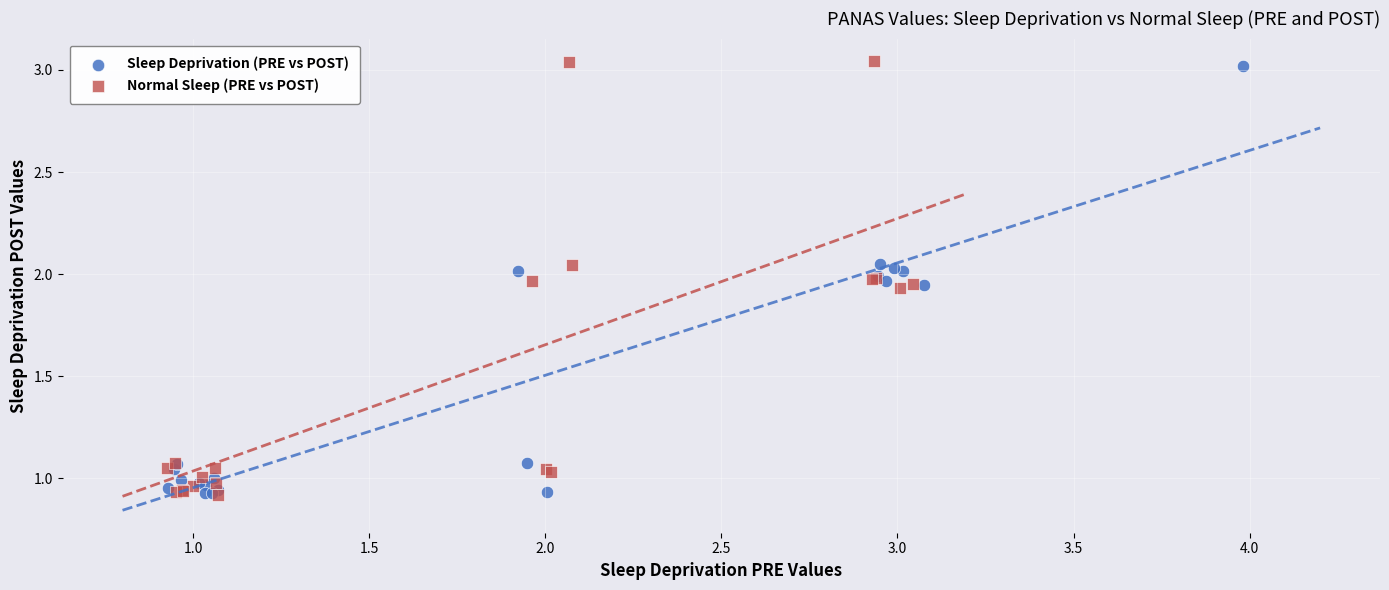

Which series has the largest Y range (max minus min)?

Normal Sleep (PRE vs POST)